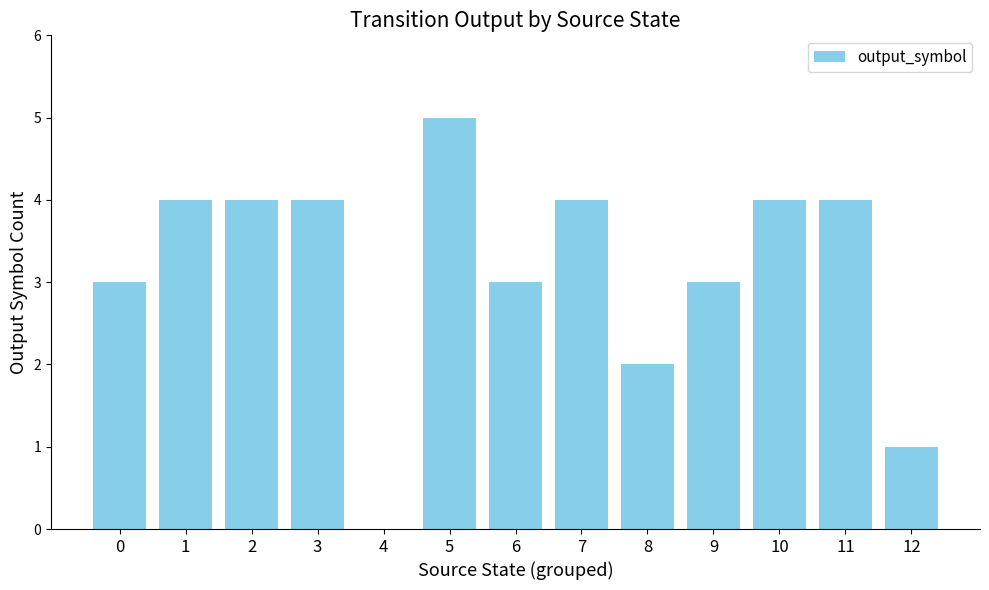

How many values are between 3 and 4?

9